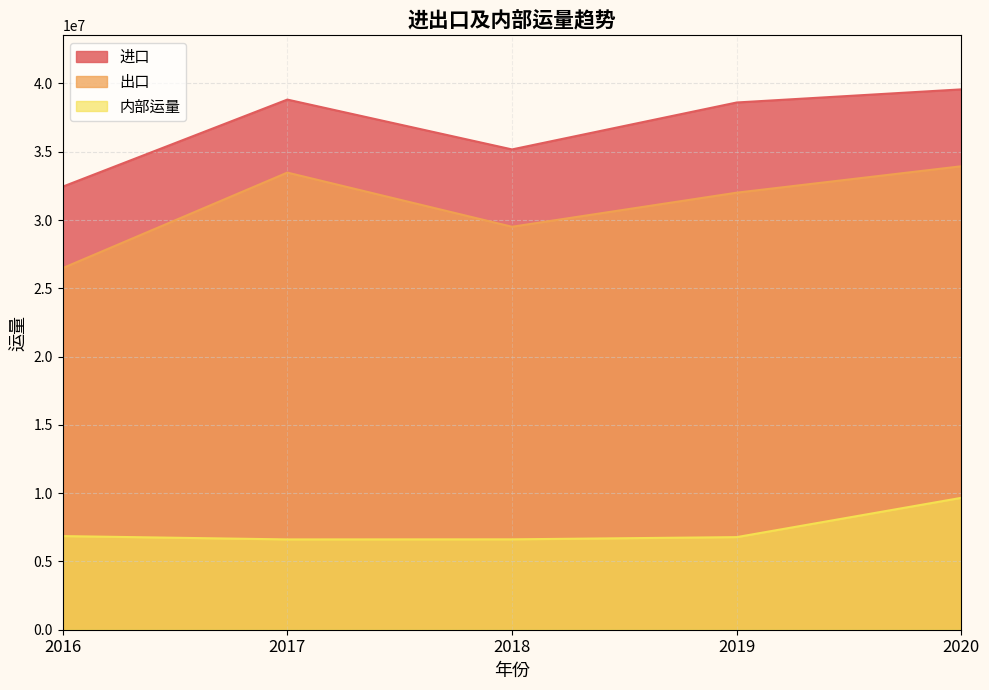

At 2019, list the series in order from largest to smallest.

进口, 出口, 内部运量